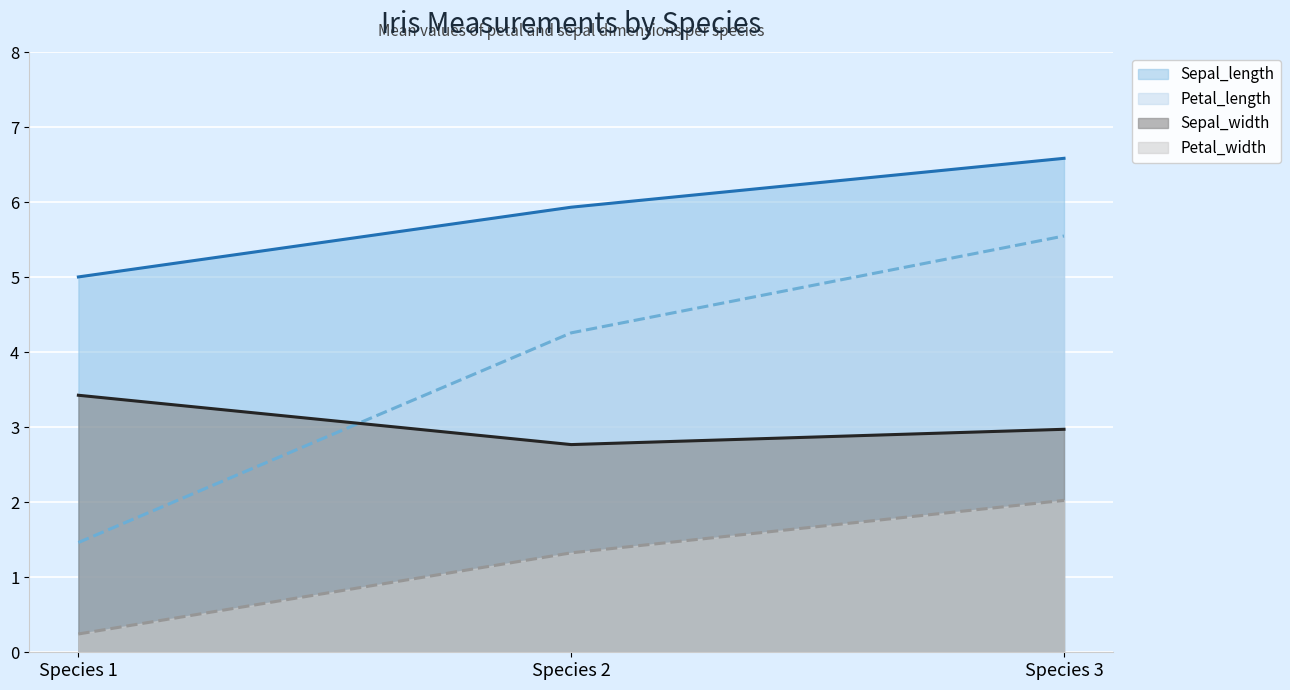

At how many categories does at least one series exceed 4?

3